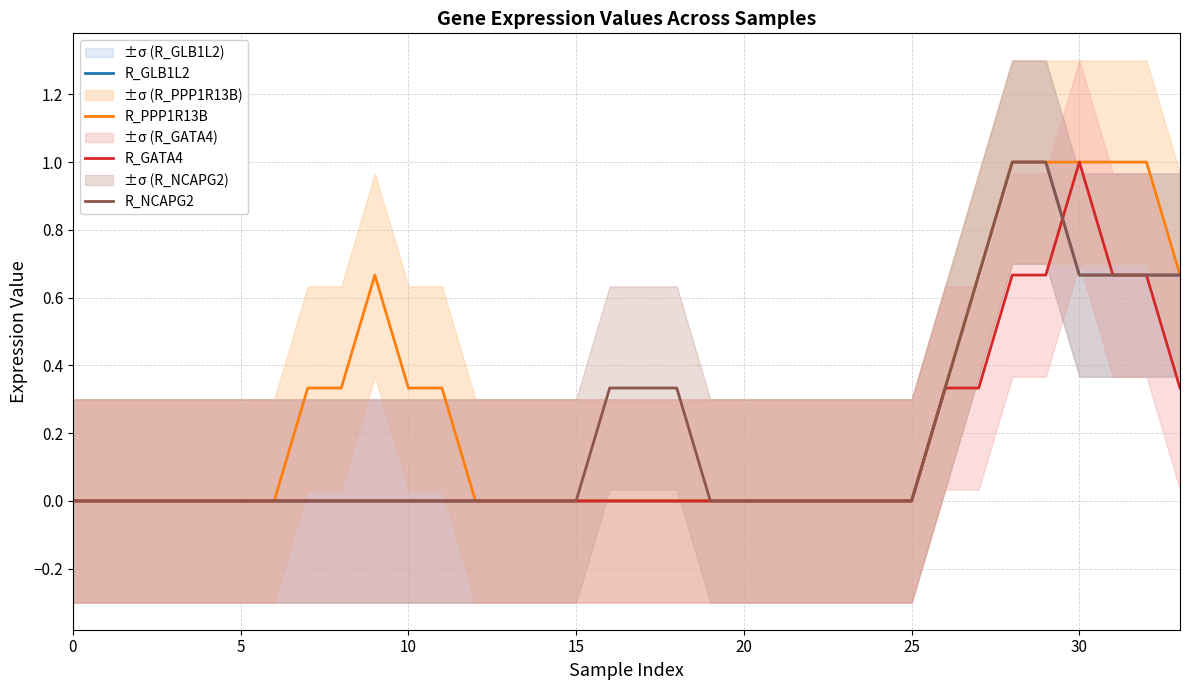

The value of R_GATA4 at 25 is 0.0. True or false?

True